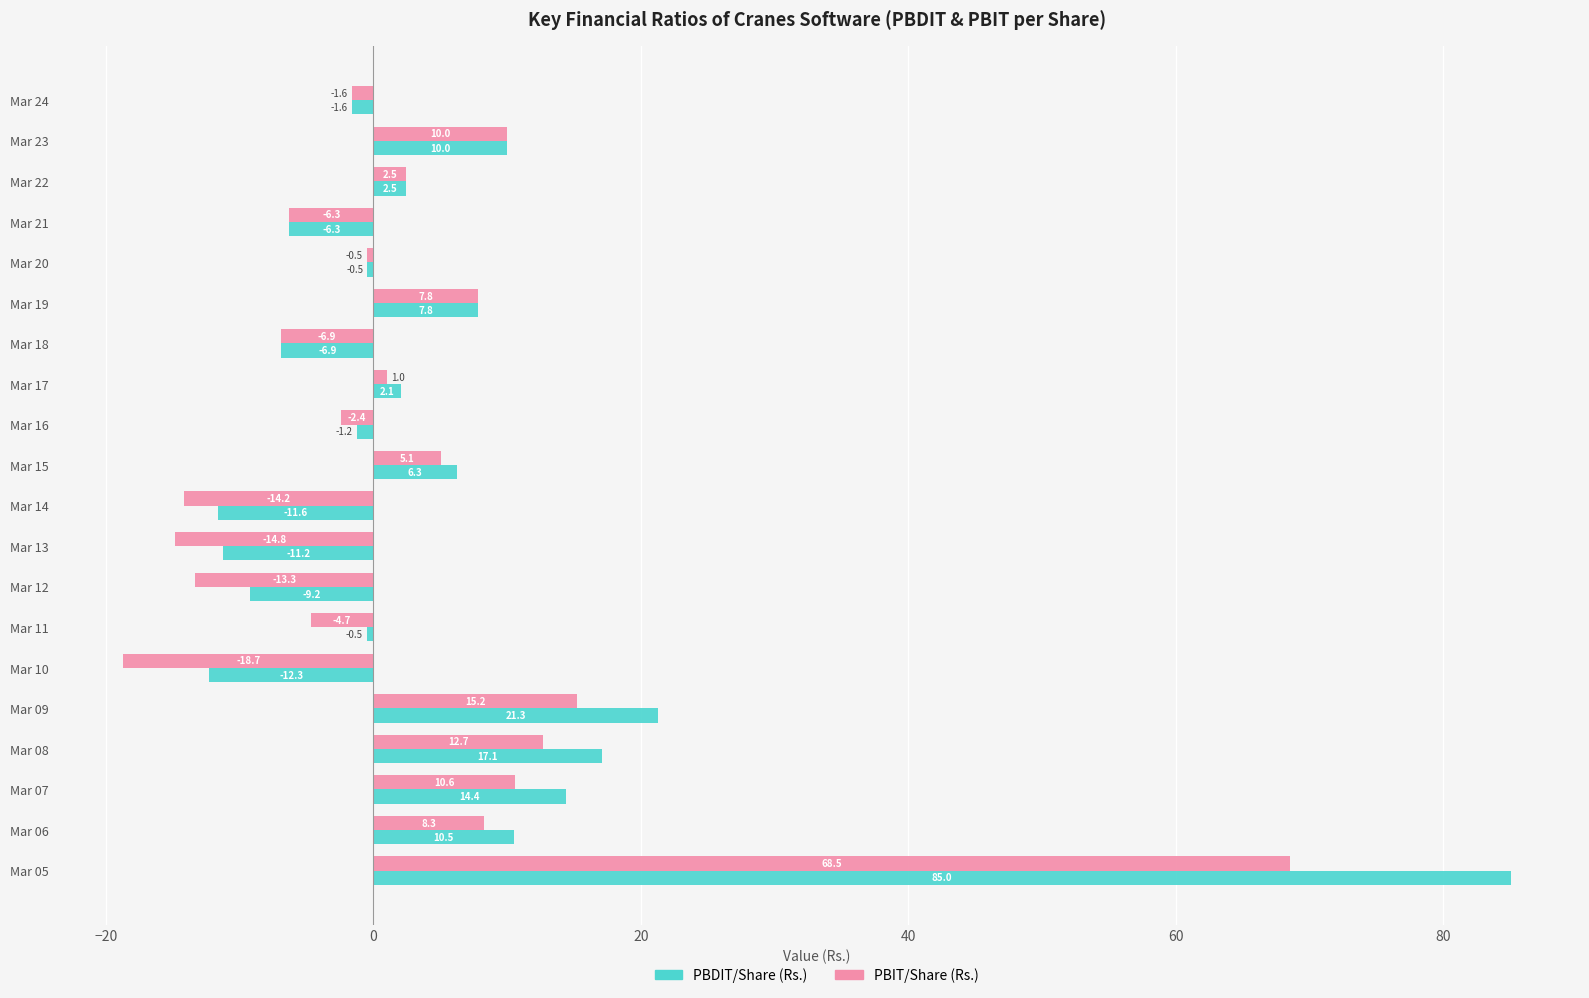

At which label is PBDIT/Share (Rs.) closest to 36?

Mar 09